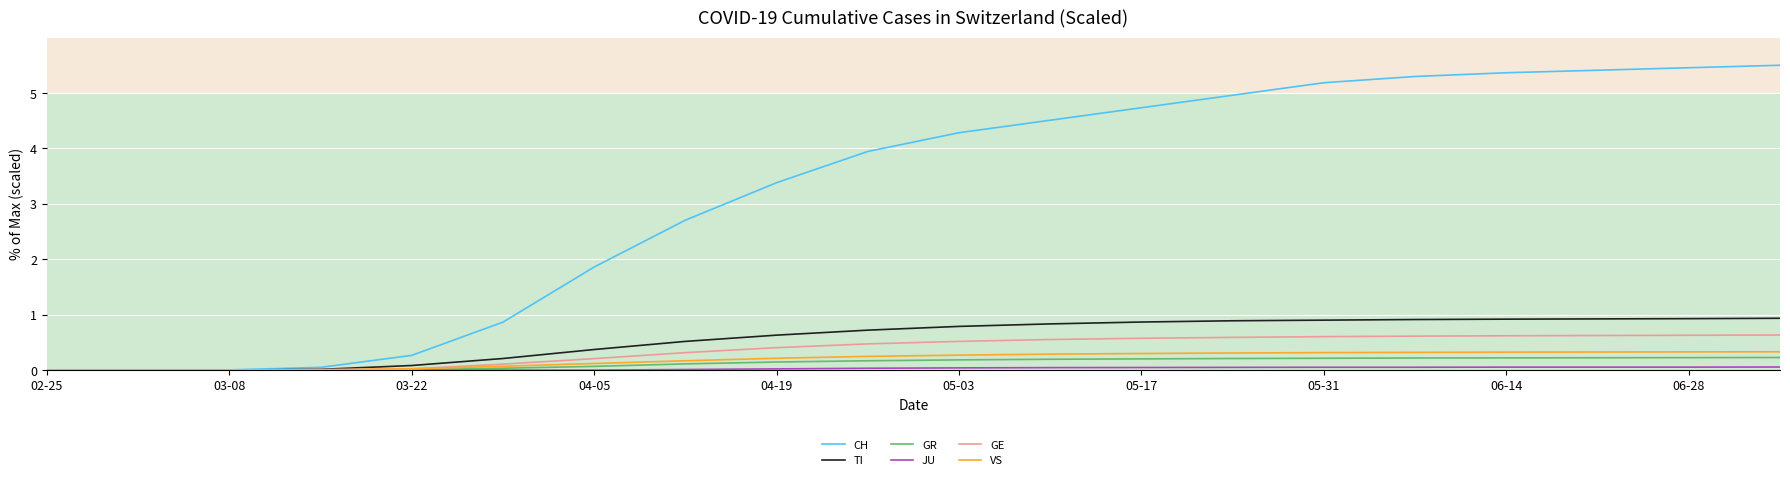

What is the difference between the maximum and minimum values in the GR series?

0.2